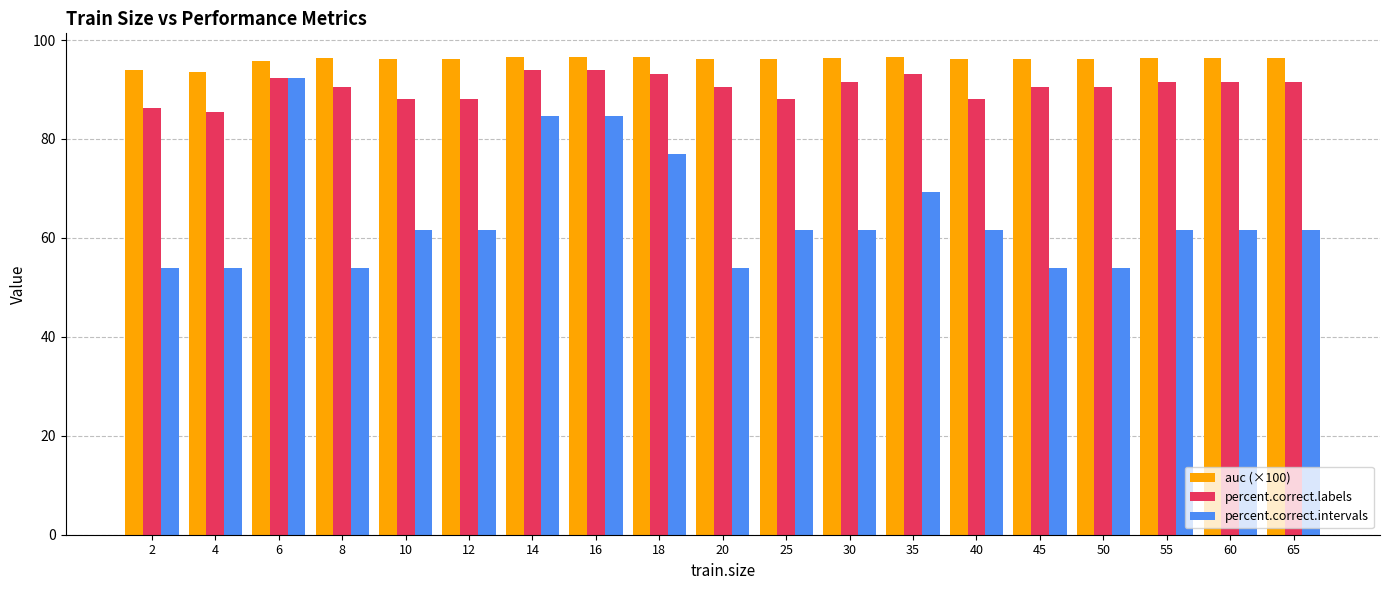

The percent.correct.labels series shows 120.0 at 6. True or false?

False